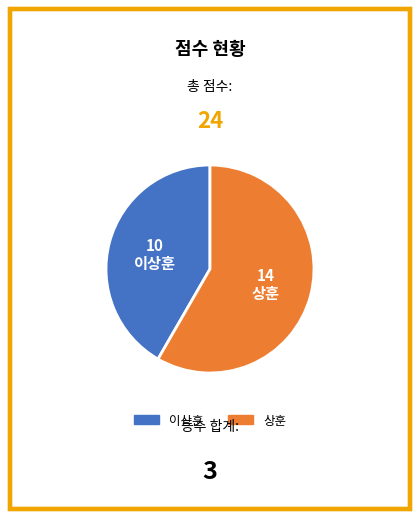

Does 상훈 represent more than half of the total?

Yes